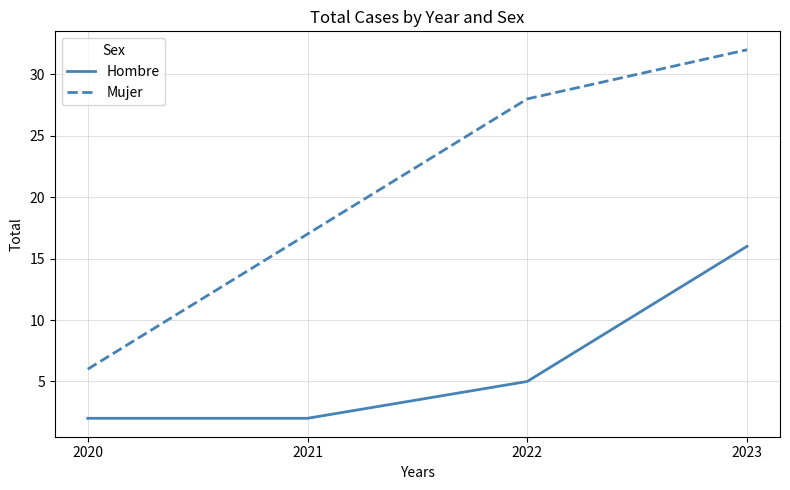

At how many categories does at least one series exceed 4?

4